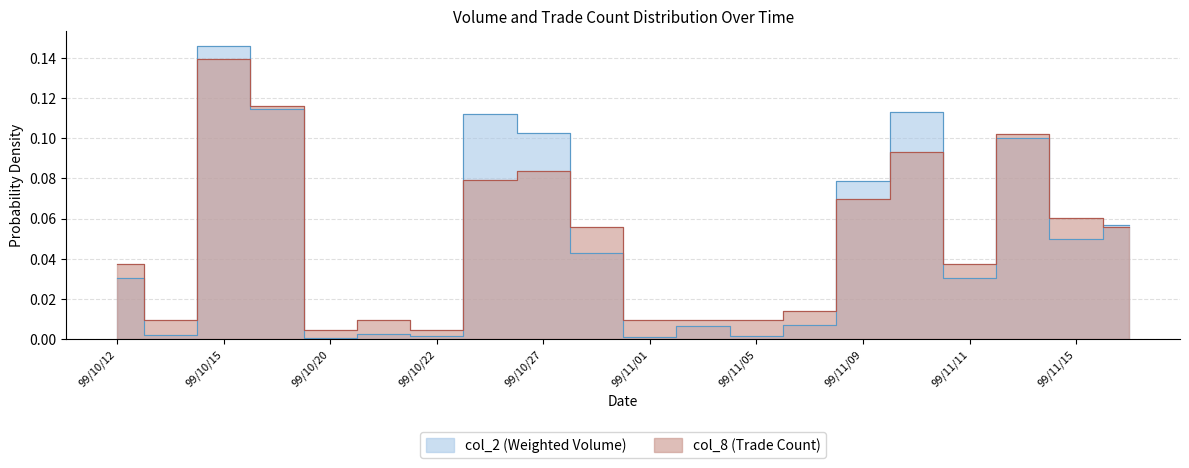

What is the sum of all col_2 values?

1.0